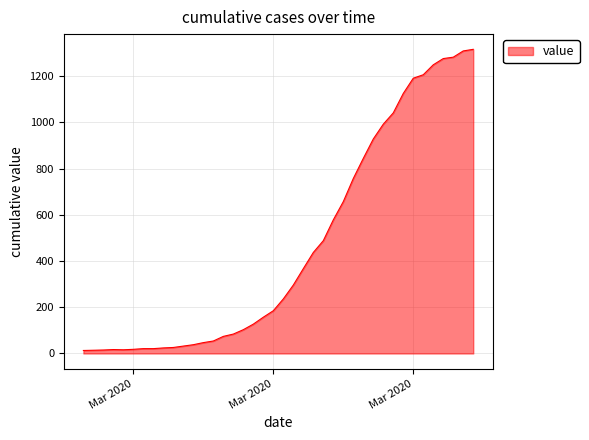

What is the difference between the maximum and minimum values?

1303